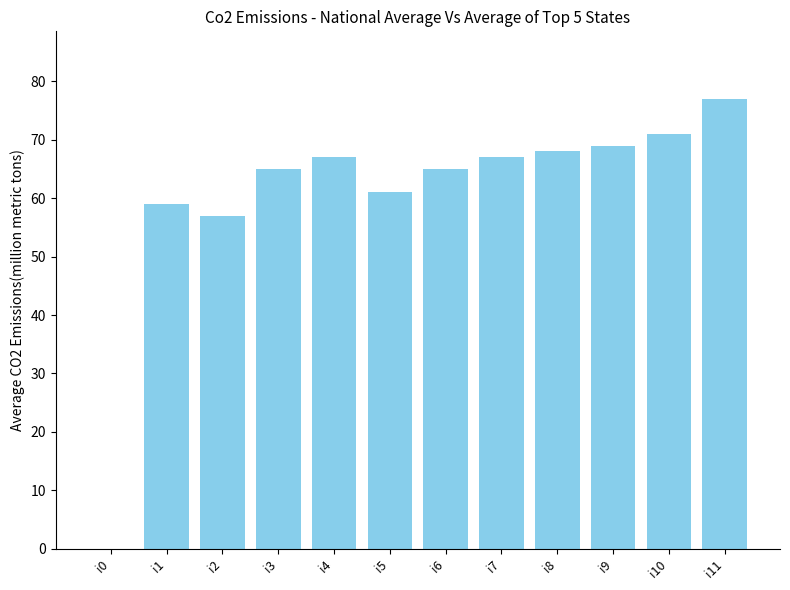

At which label is the value closest to 38?

i2